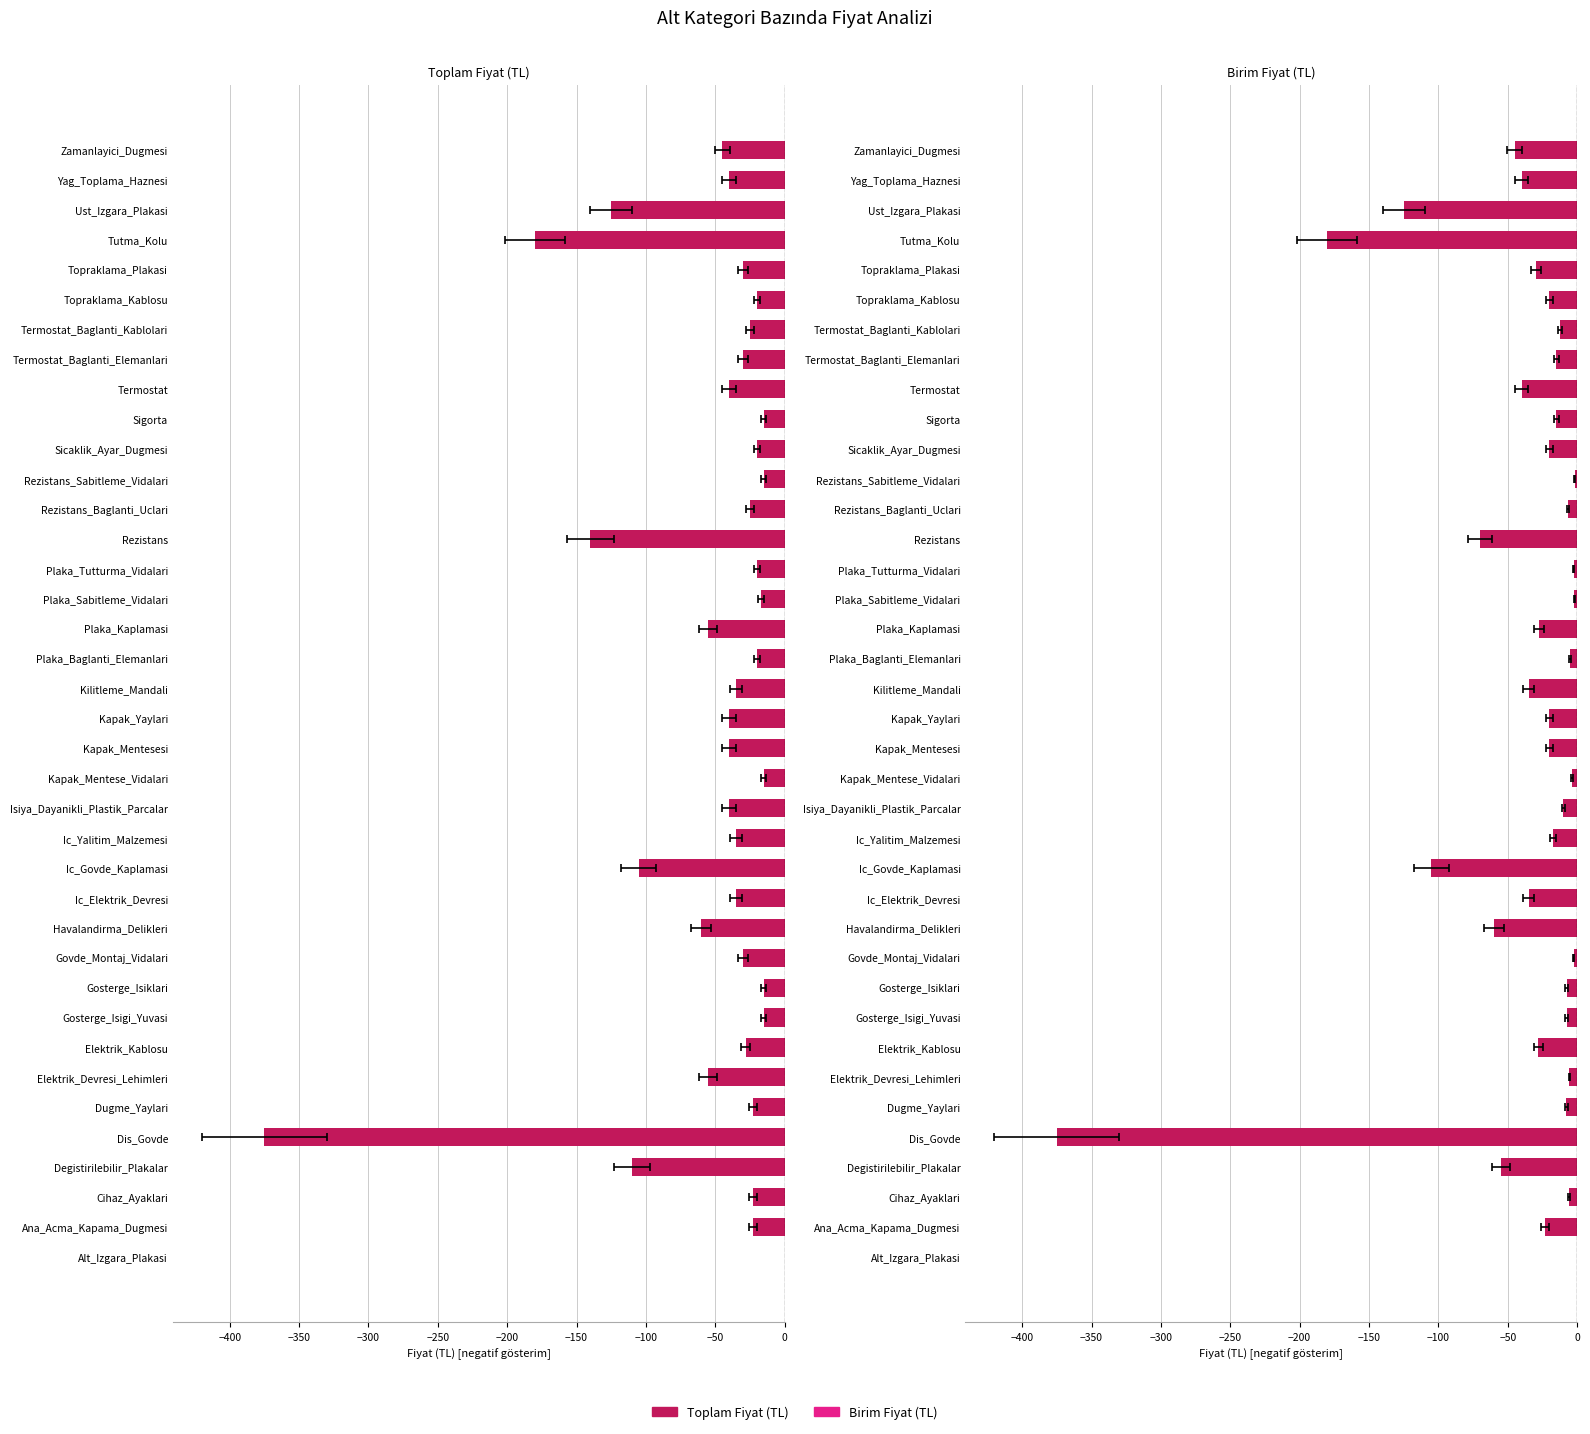

Count the number of categories in the chart.

38